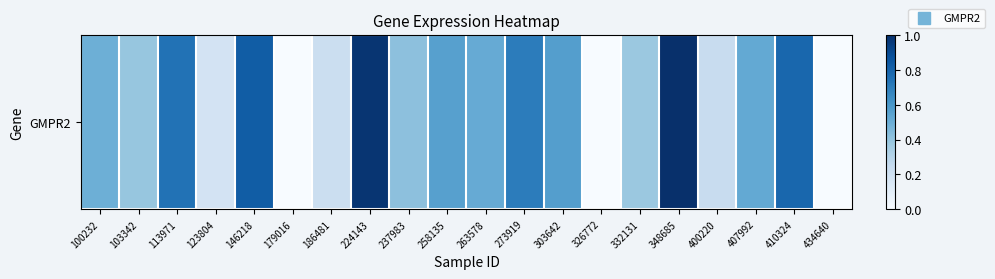

Reading left to right, list all the values displayed in this chart.

0.5	0.4	0.7	0.2	0.8	0.0	0.2	1.0	0.4	0.6	0.5	0.7	0.6	0.0	0.4	1.0	0.2	0.5	0.8	0.0